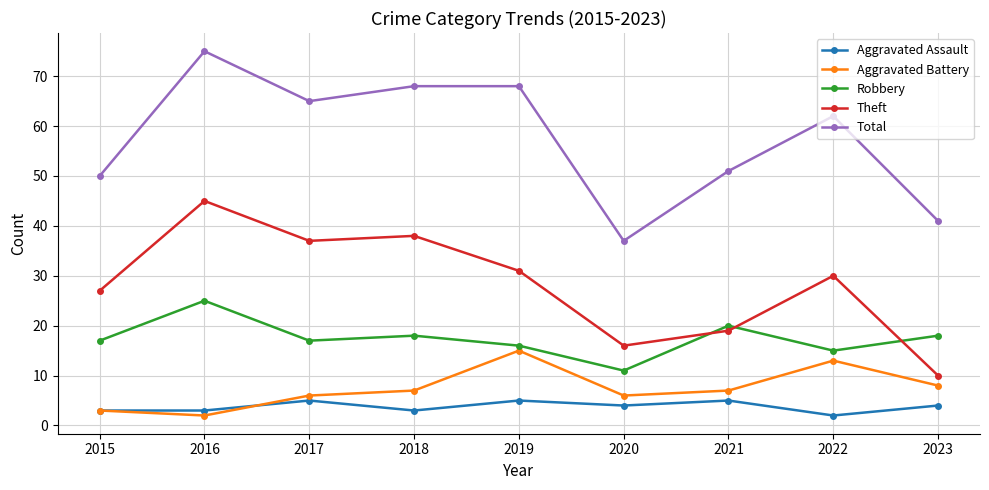

The Theft series shows 61 at 2018. True or false?

False